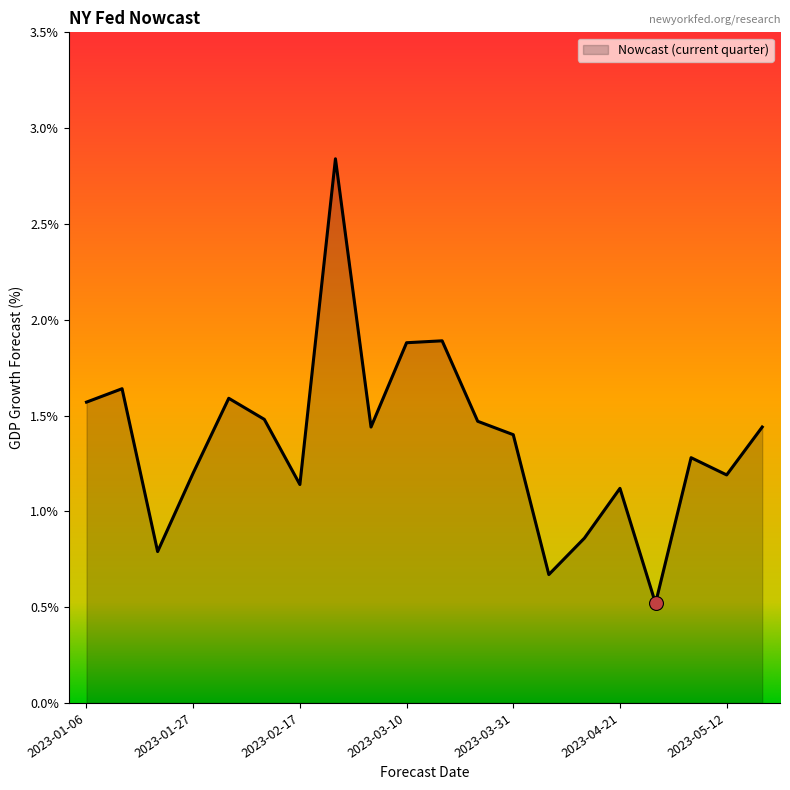

What is the difference between the maximum and minimum values?

2.3